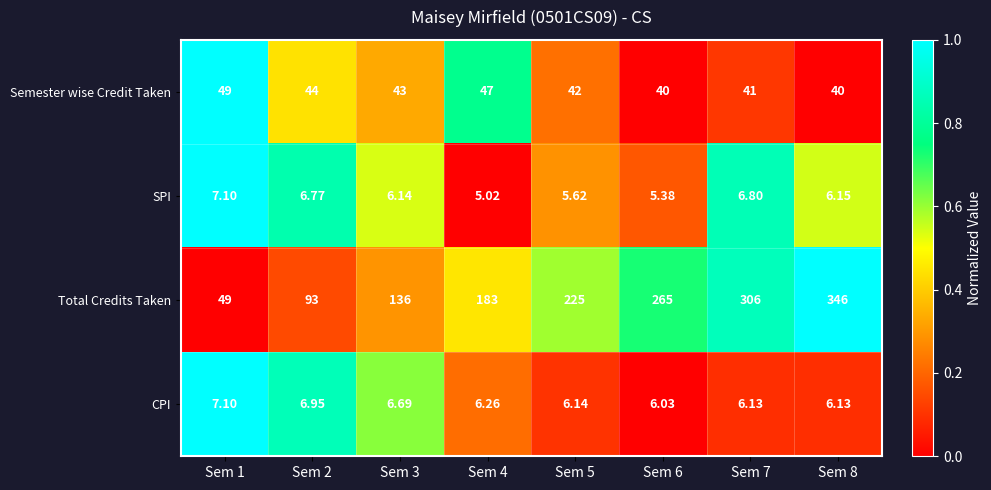

How many data points does each series have?

8